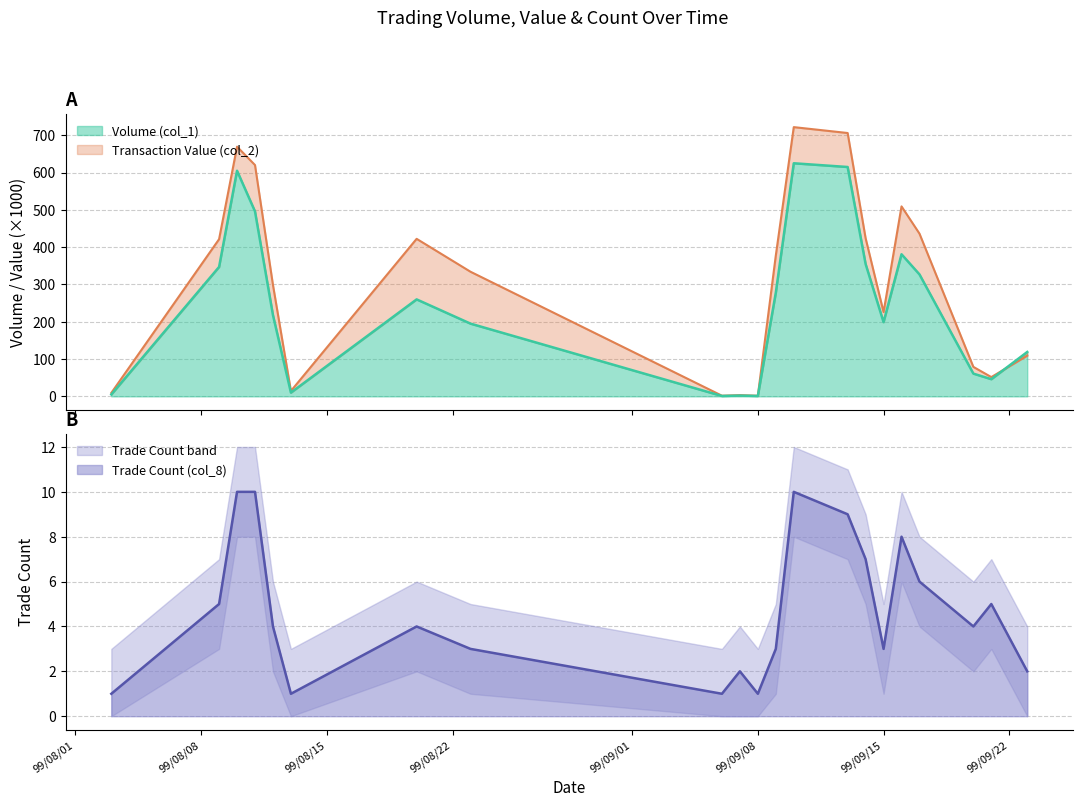

What are all the series names shown in the legend?

Volume (col_1), Transaction Value (col_2), Trade Count (col_8)